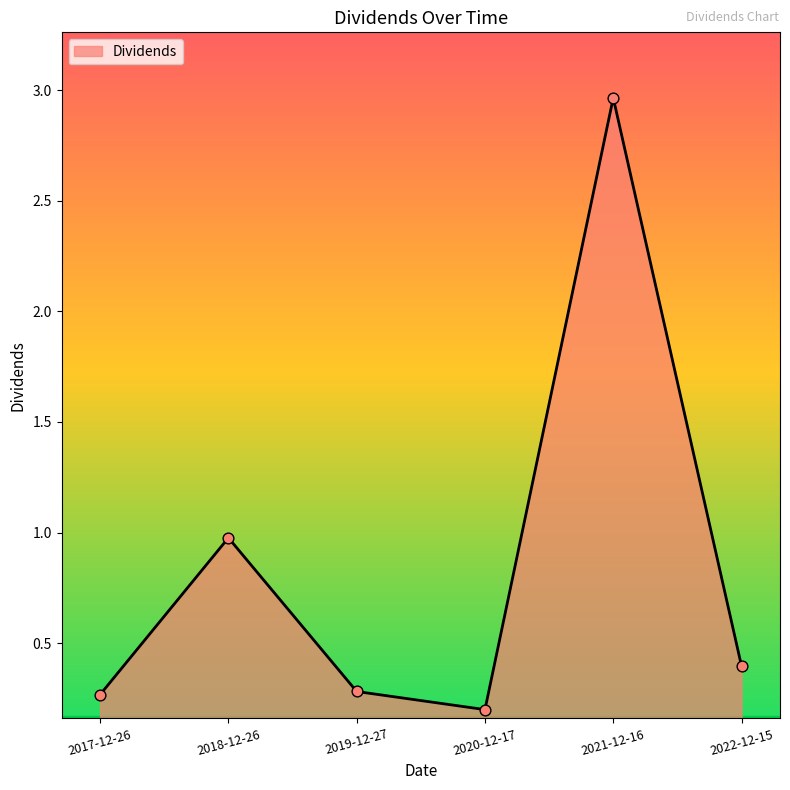

Between 2022-12-15 and 2017-12-26, which is larger?

2022-12-15